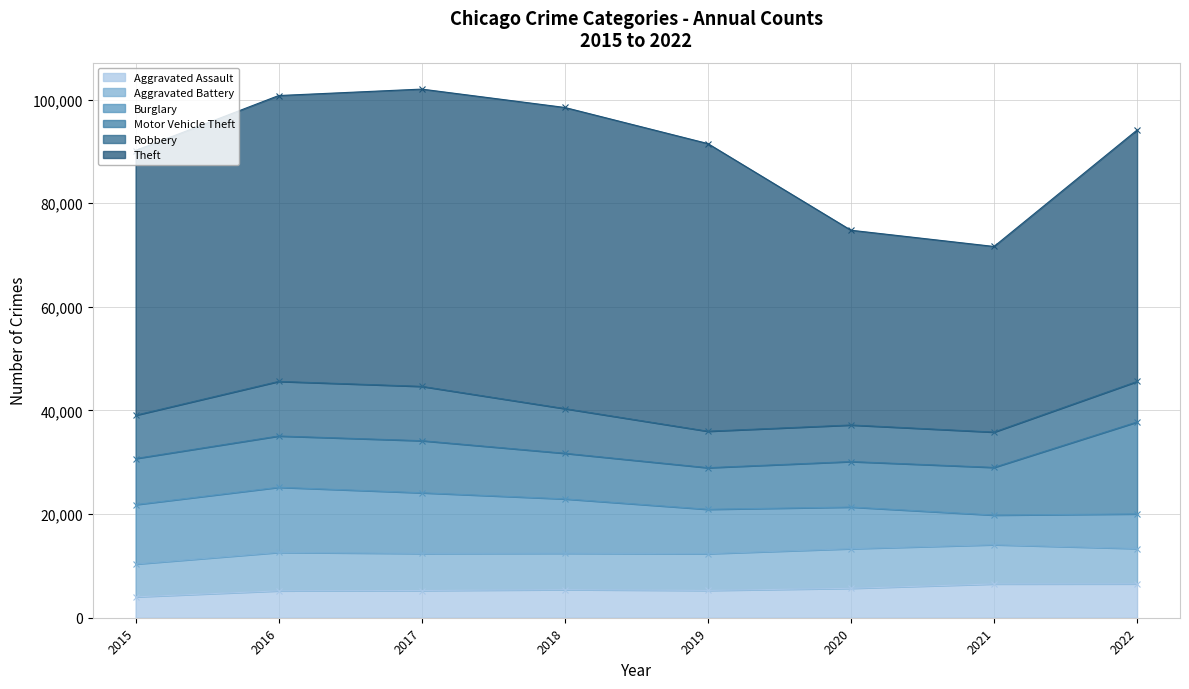

How many distinct data groups are displayed?

6